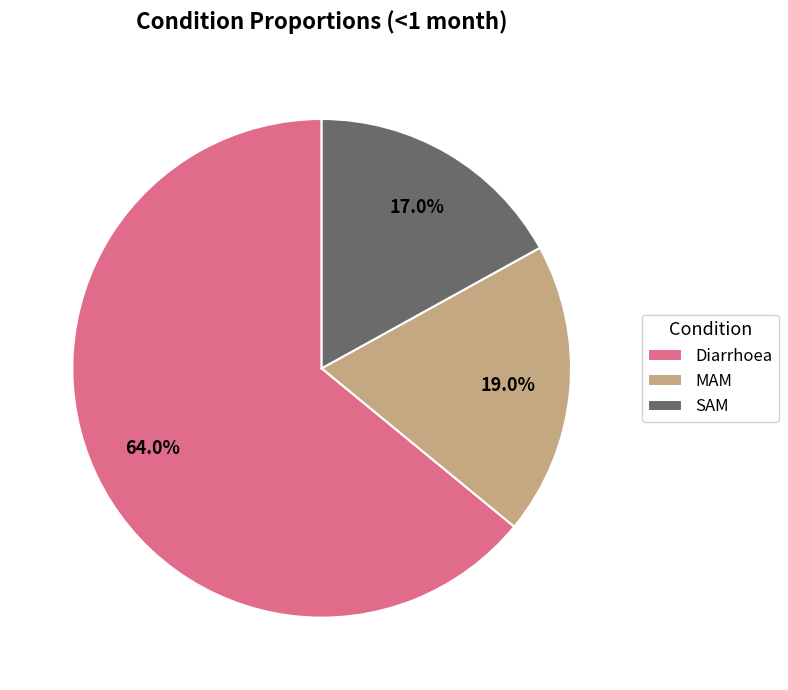

Which slice represents more than half of the pie?

Diarrhoea